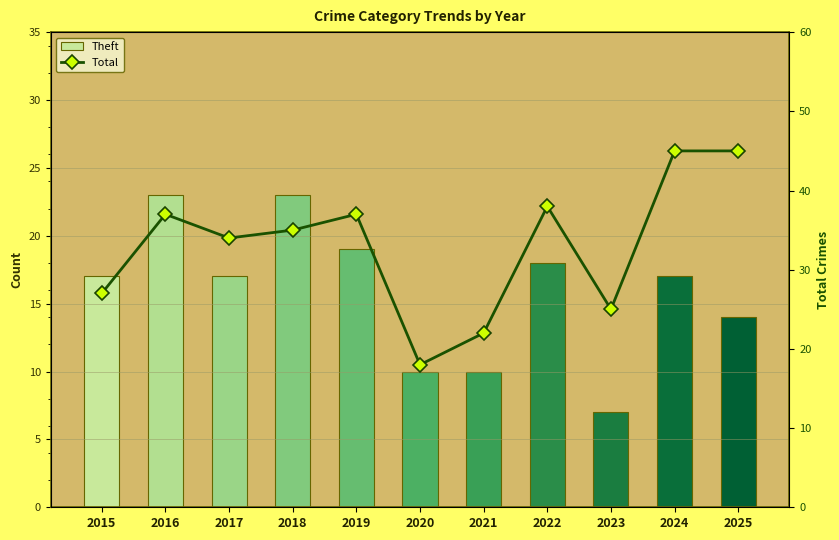

Does the chart contain stacked bars?

No